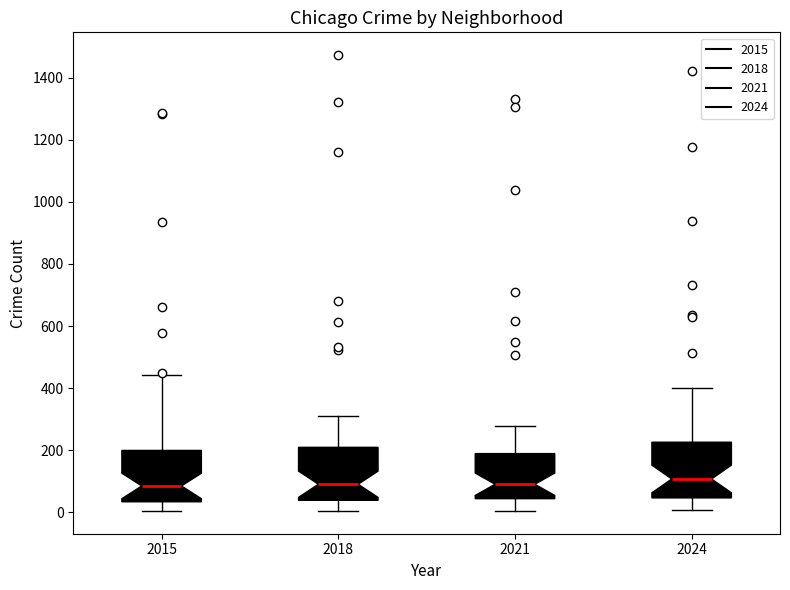

Reading left to right, read every box against the y-axis: the position of its median line, the range the box covers, and the ends of its whiskers. The values are not printed on the chart, so give them approximately, as read against the axis.

2015: median 80, box 40 to 200, whiskers 0 to 440
2018: median 100, box 40 to 200, whiskers 0 to 300
2021: median 100, box 40 to 180, whiskers 0 to 280
2024: median 100, box 40 to 220, whiskers 0 to 400